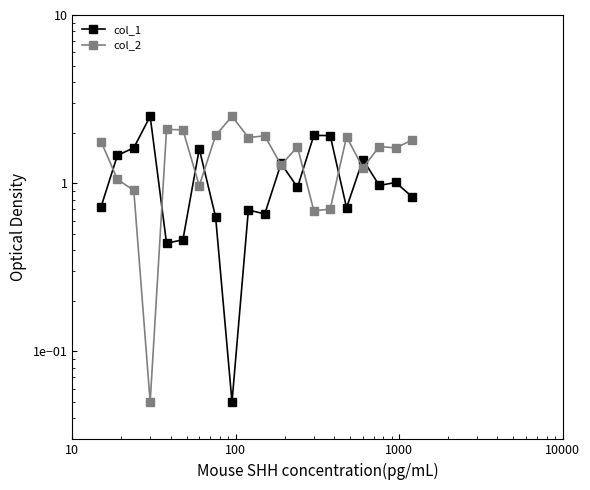

What is the highest value of the col_1 series?

2.5